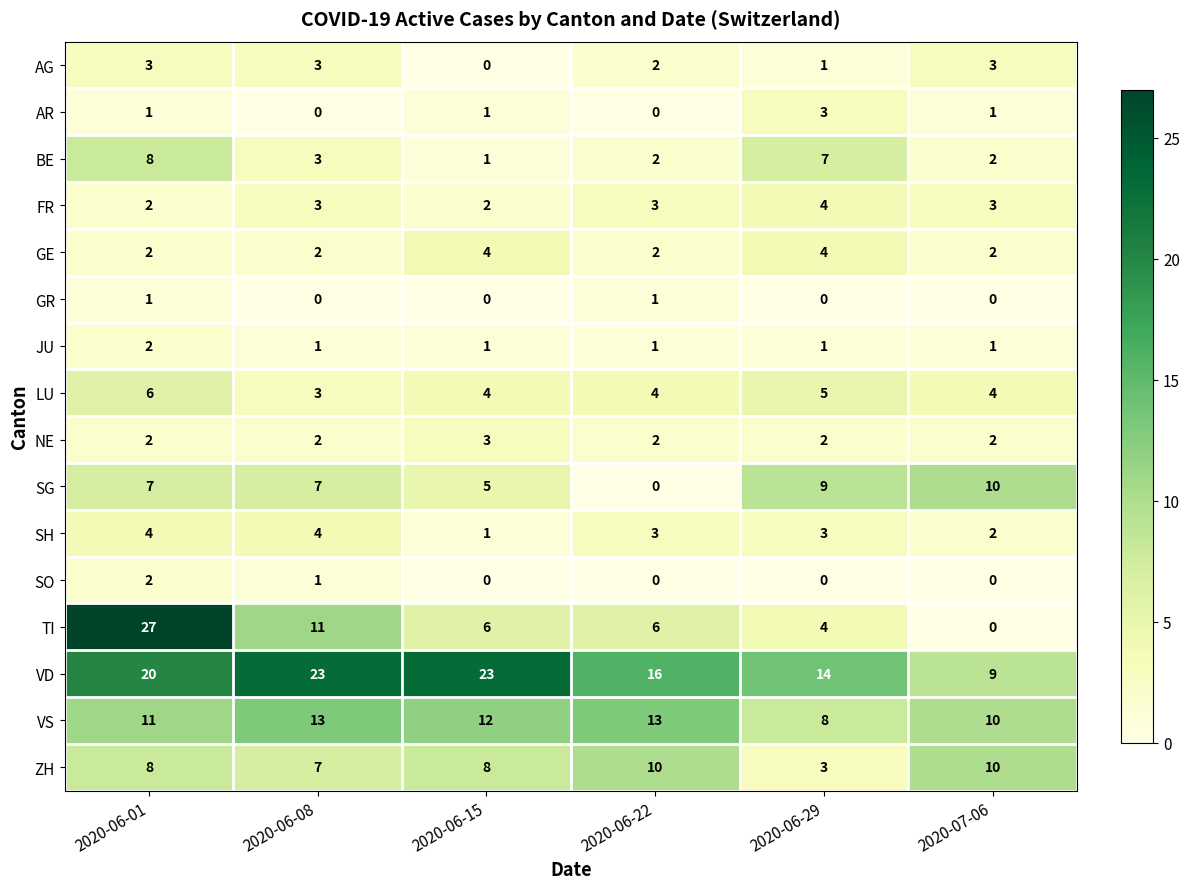

Which series has the largest range (max minus min)?

TI